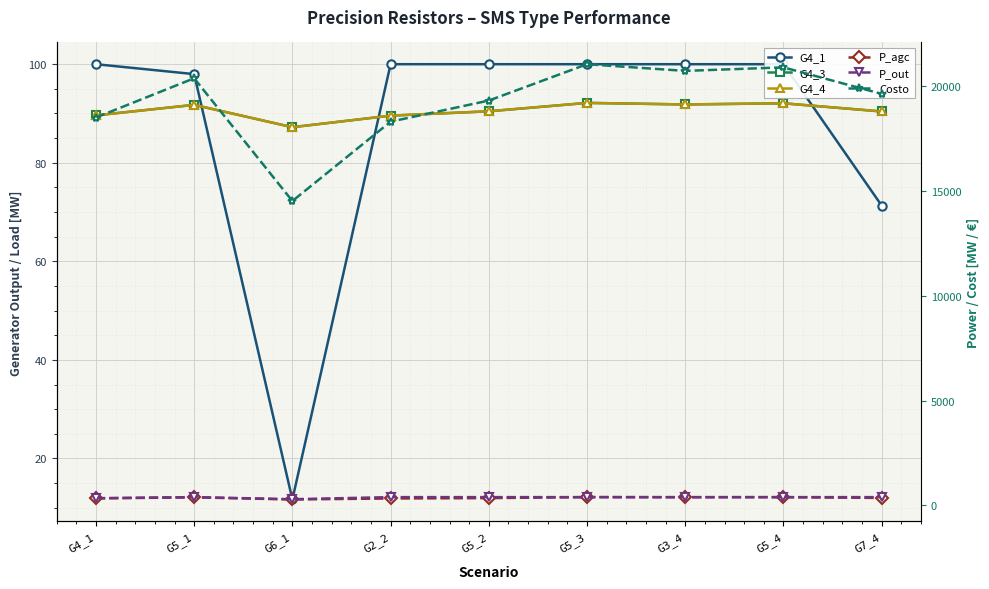

What is the difference between the maximum and minimum values in the P_out series?

100.6